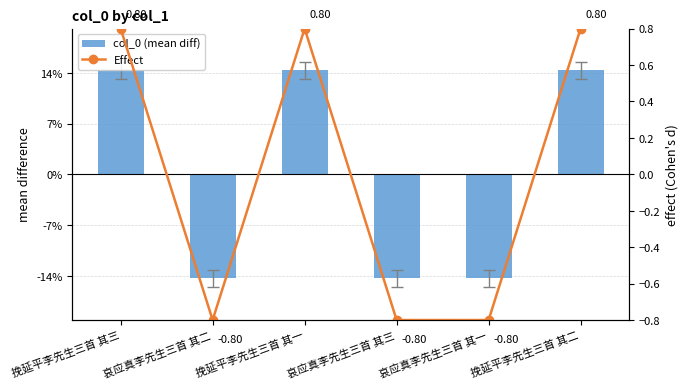

Reading left to right, extract all data points from this chart.

col_0 (mean diff): 20505.5	-20504.5	20503.5	-20503.5	-20505.5	20504.5
Effect: 0.8	-0.8	0.8	-0.8	-0.8	0.8